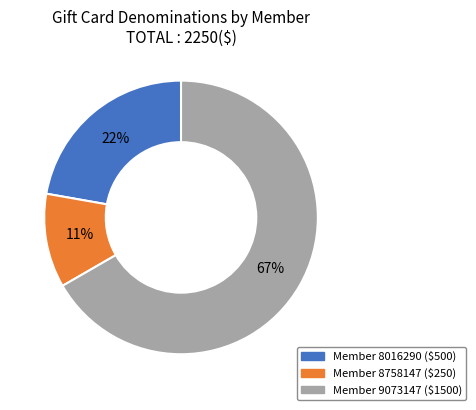

Does any single category account for the majority?

Yes